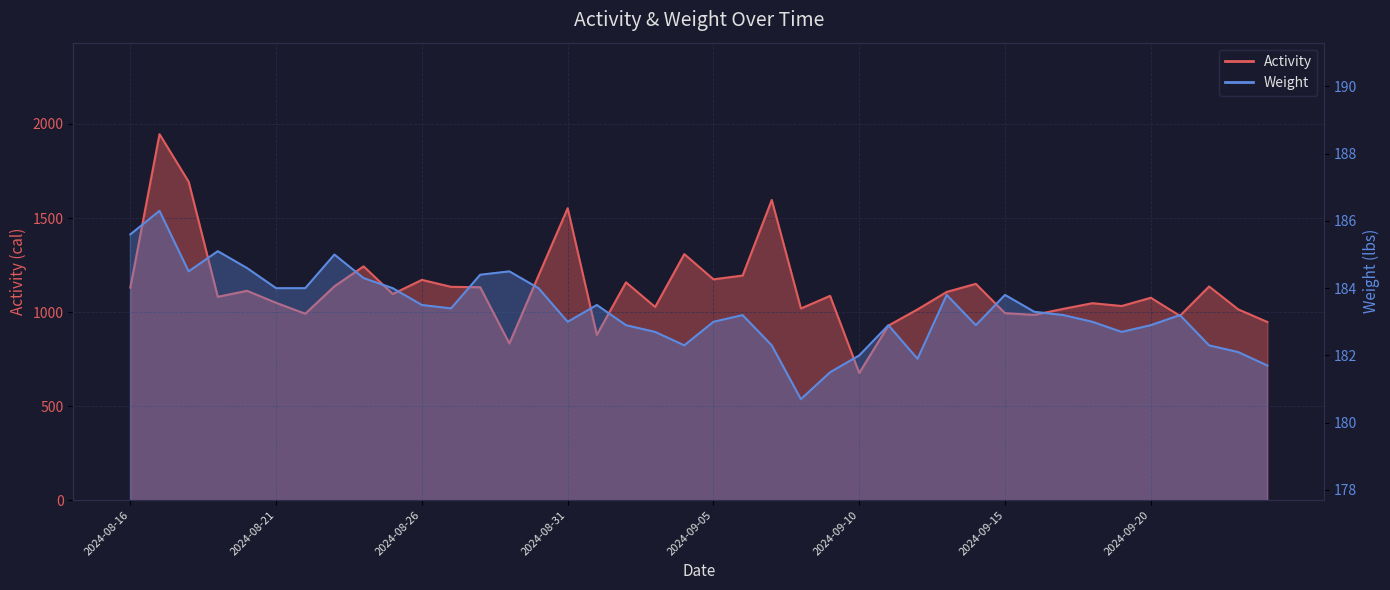

How many lines are shown in the chart?

2